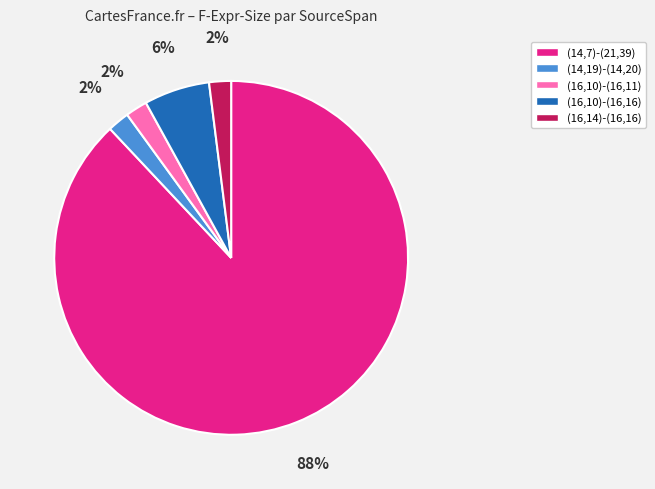

Do (16,10)-(16,16) and (14,19)-(14,20) together represent more than half of the pie?

No